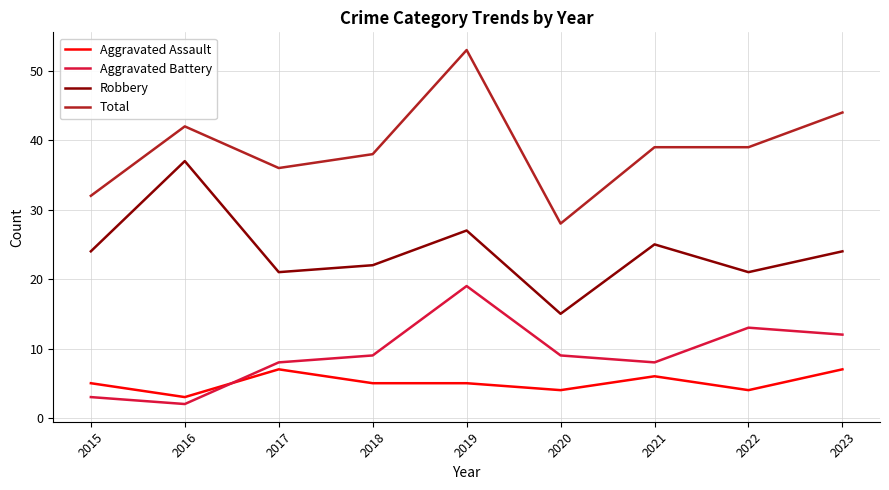

Which series has the widest spread of values?

Total